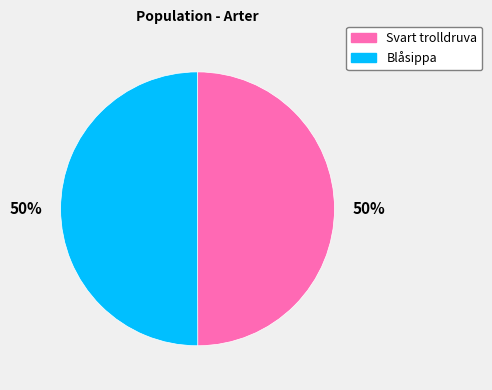

The Blåsippa slice represents 50% of the pie. True or false?

True